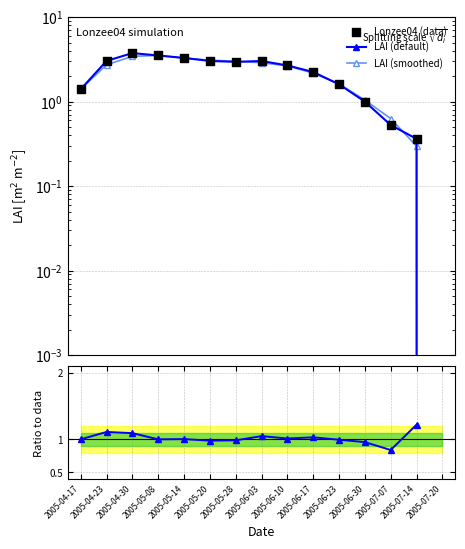

Is the value of LAI (default) at 2005-05-08 greater than the value of ratio at 2005-05-28?

Yes